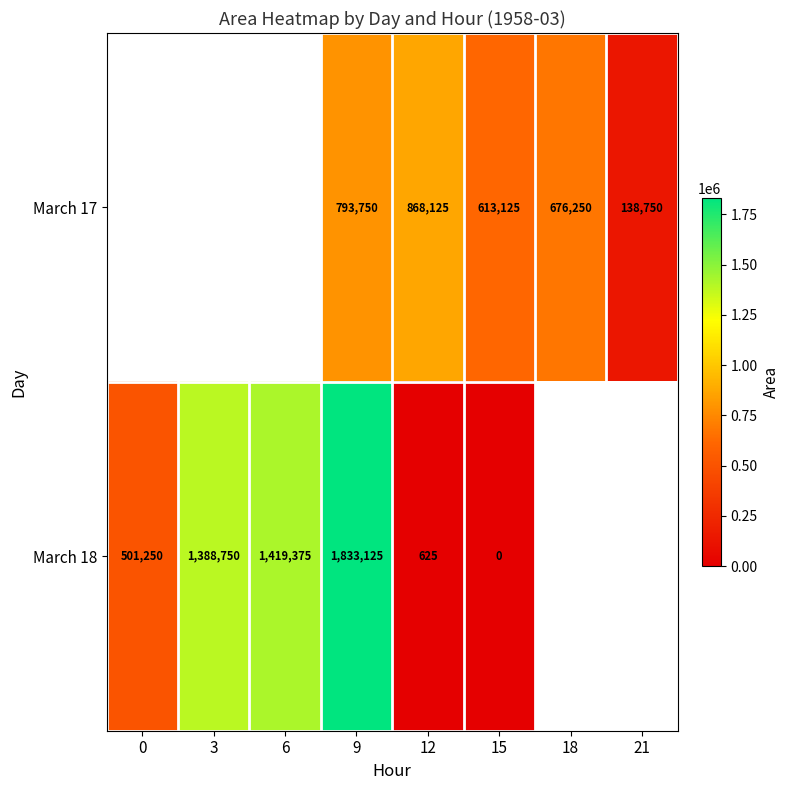

Is the value of March 17 at 18 greater than the value of March 18 at 3?

No